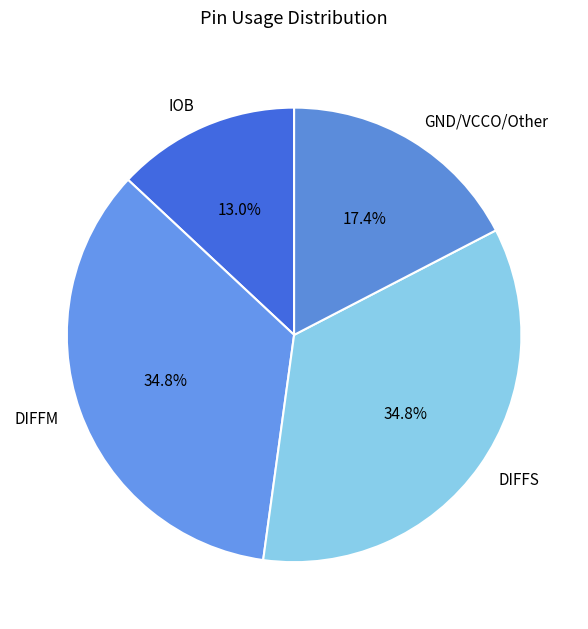

The DIFFS slice represents 46% of the pie. True or false?

False